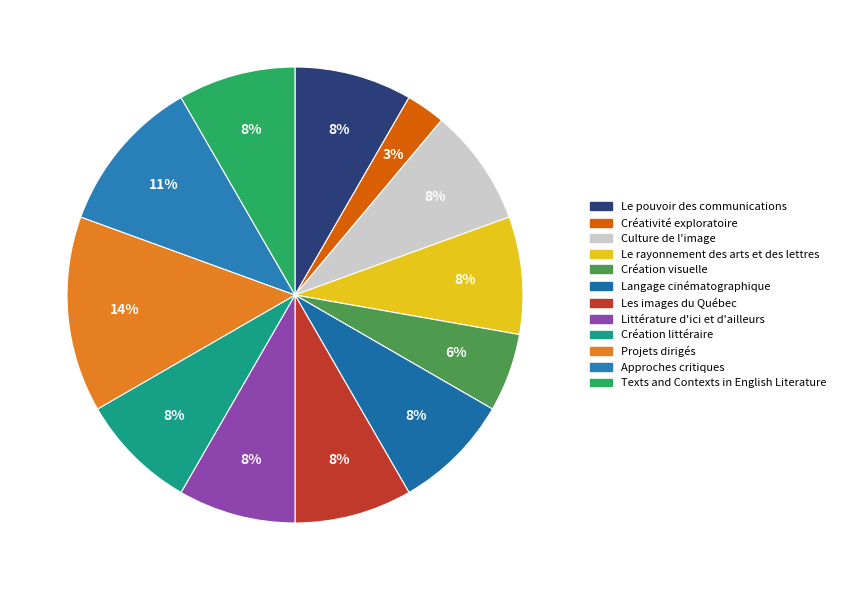

Between Création littéraire and Le rayonnement des arts et des lettres, which is larger?

Création littéraire